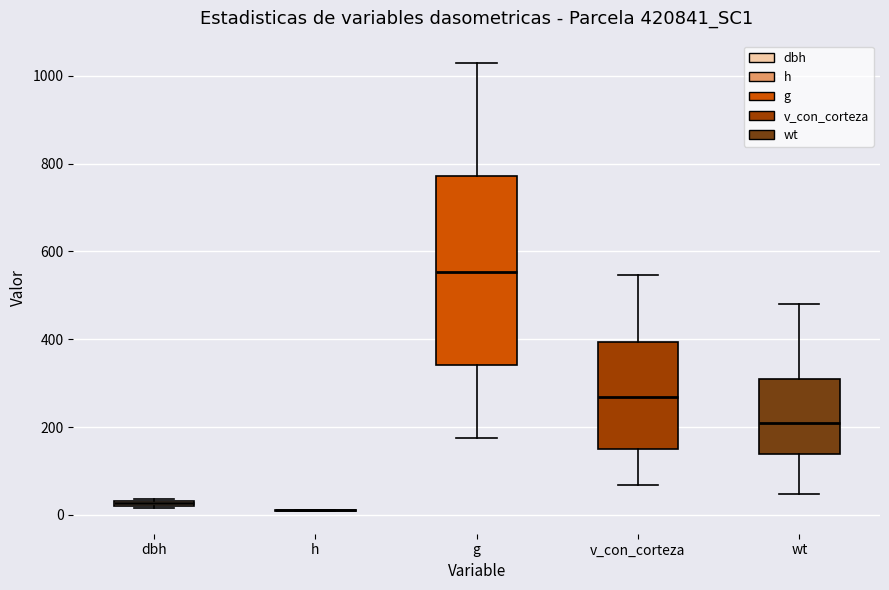

Comparing the boxes themselves (not the whiskers), which one is the tallest?

g